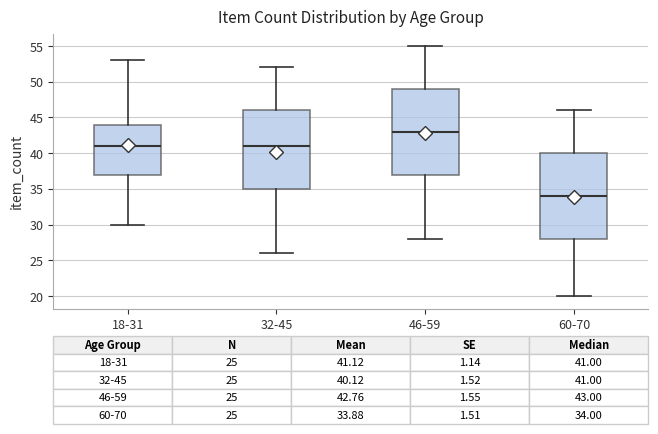

Which box has the lowest median line?

60-70